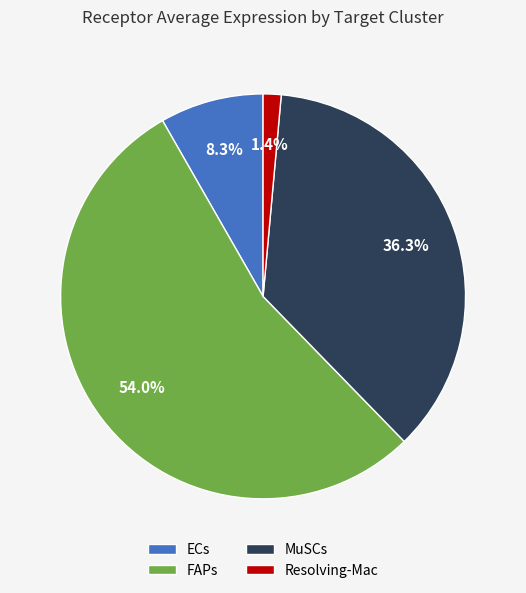

Which has a higher value, Resolving-Mac or FAPs?

FAPs